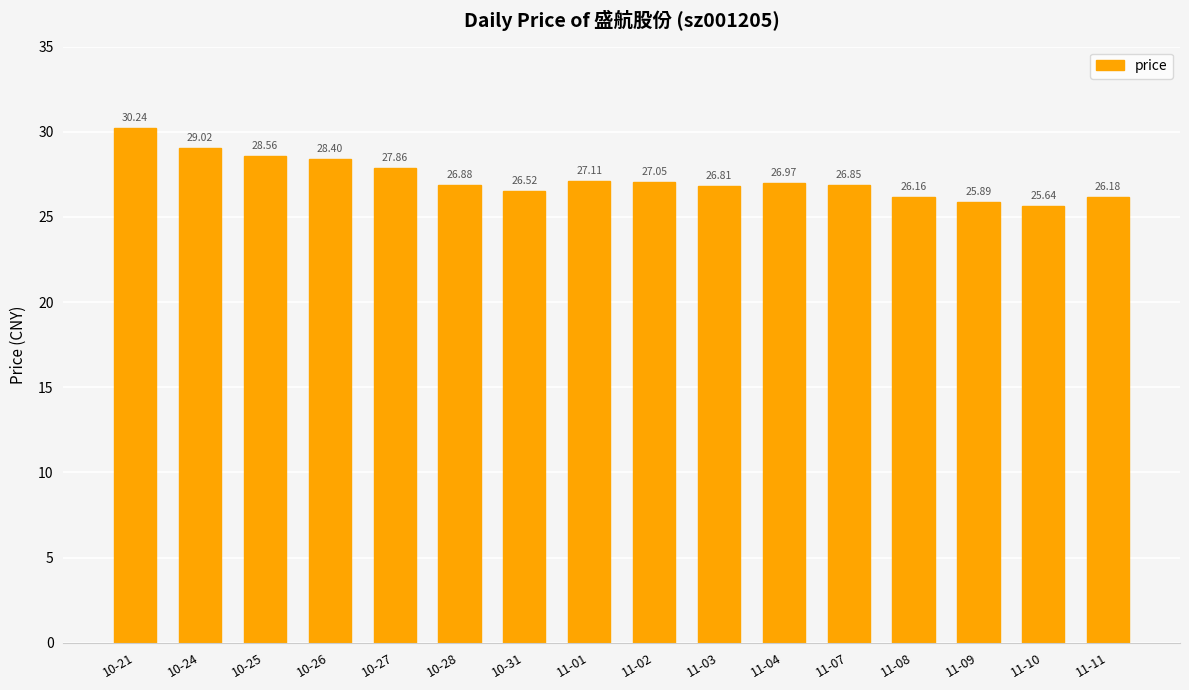

What is the label of the 14th bar from the right?

10-25